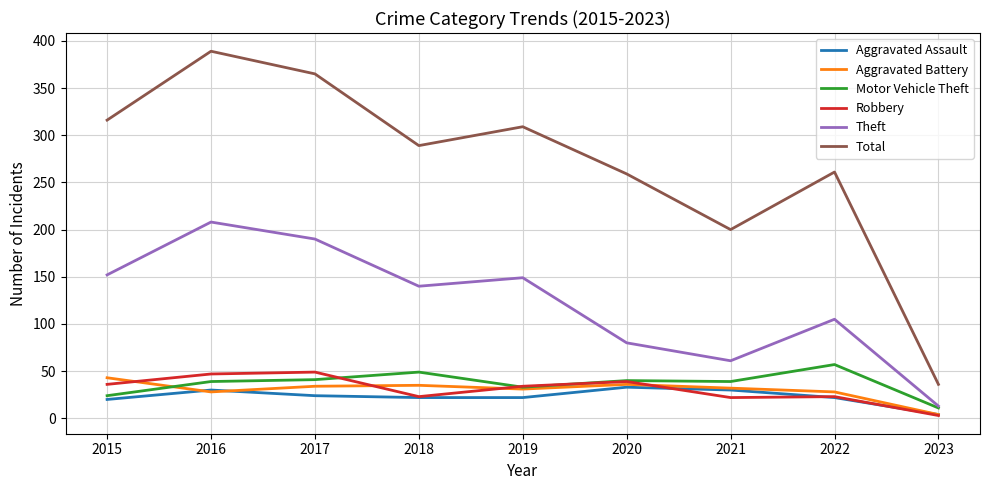

True or false: Robbery and Theft intersect in this chart.

False